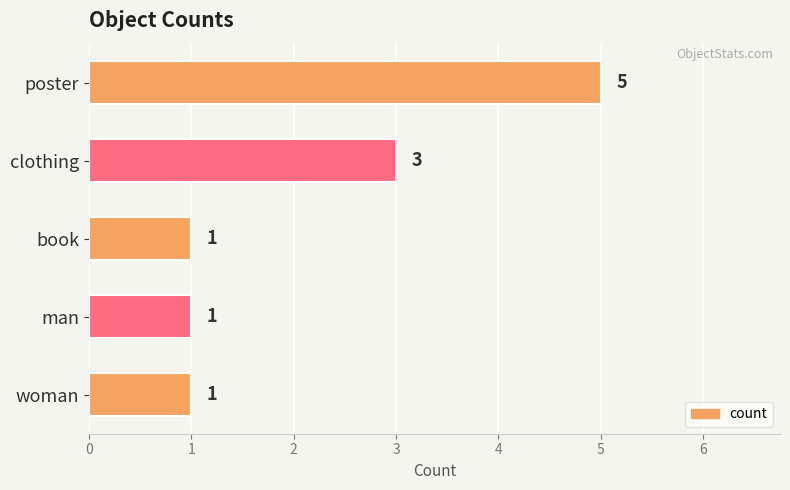

What is the sum of the values at clothing and poster?

8